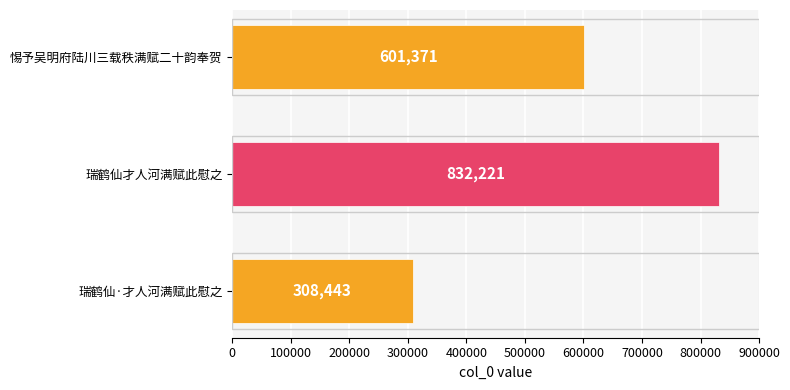

Is it true that the value at 瑞鹤仙·才人河满赋此慰之 is 308443?

True